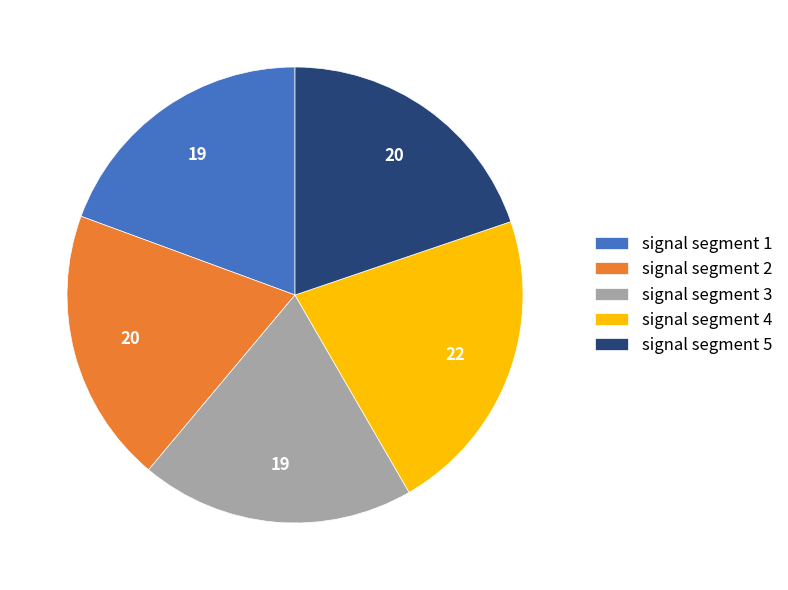

Is it true that signal segment 2 is 20% of the pie?

True